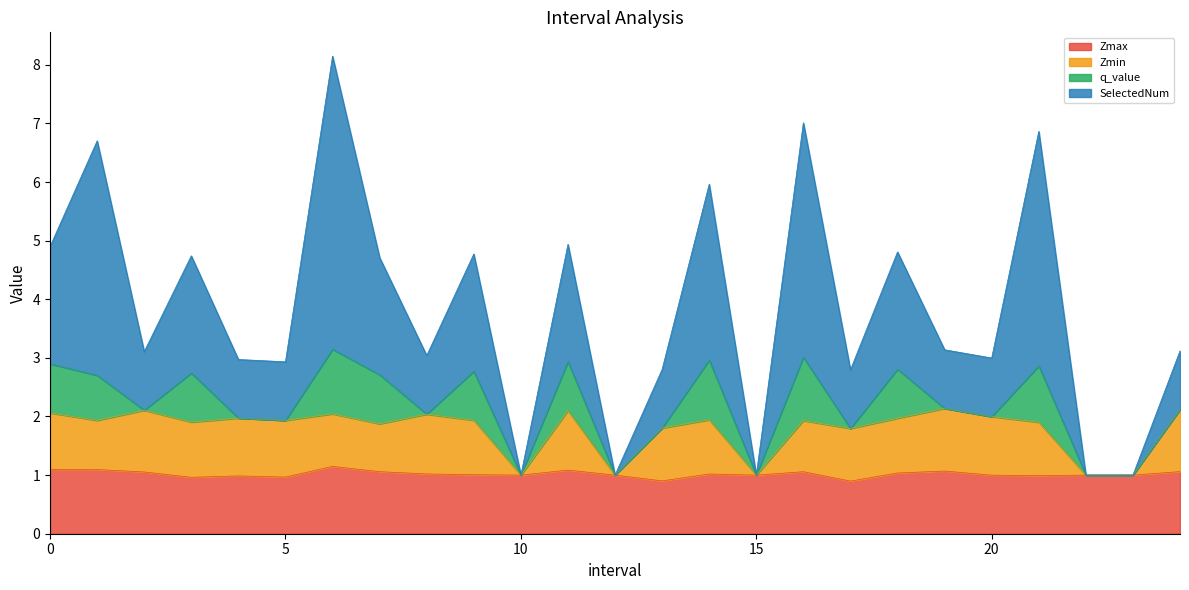

What is the difference between the highest and lowest values at 1.0?

5.6